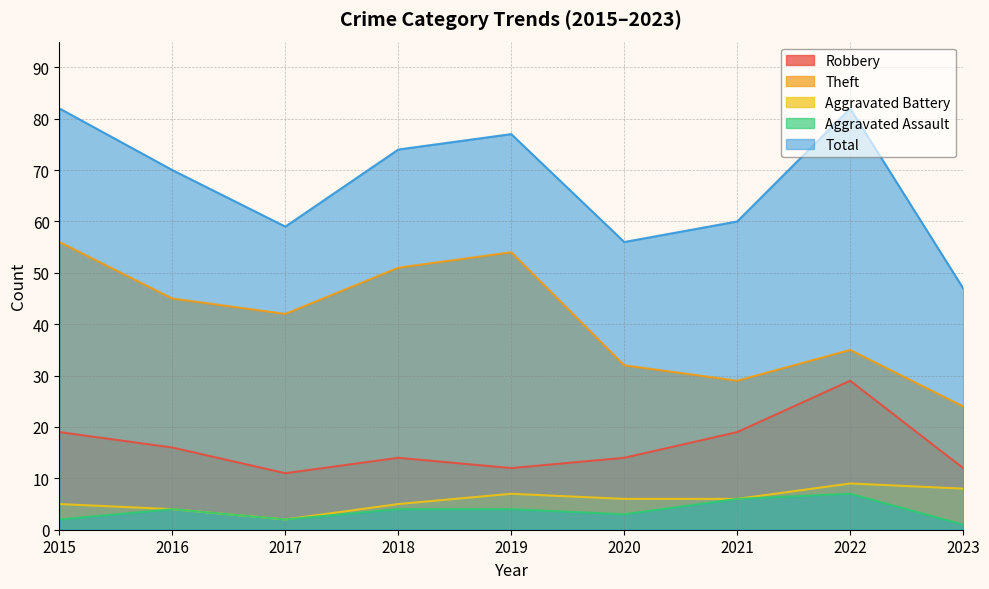

What is the smallest value displayed?

1